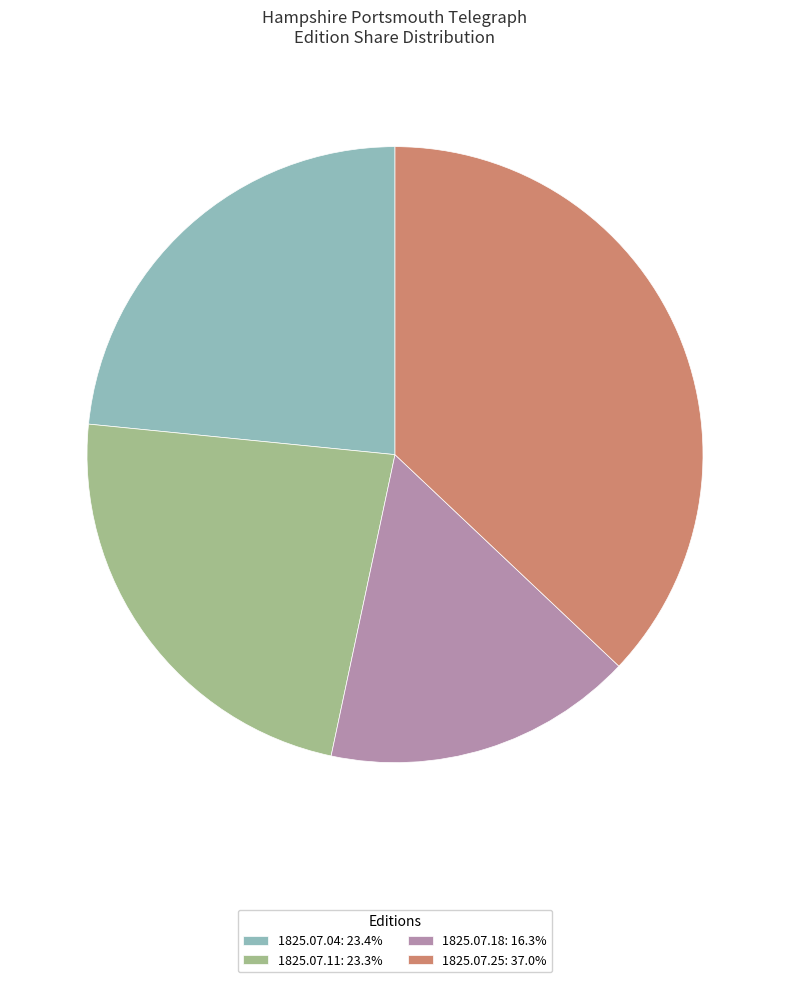

Is there any slice that represents more than half of the pie?

No